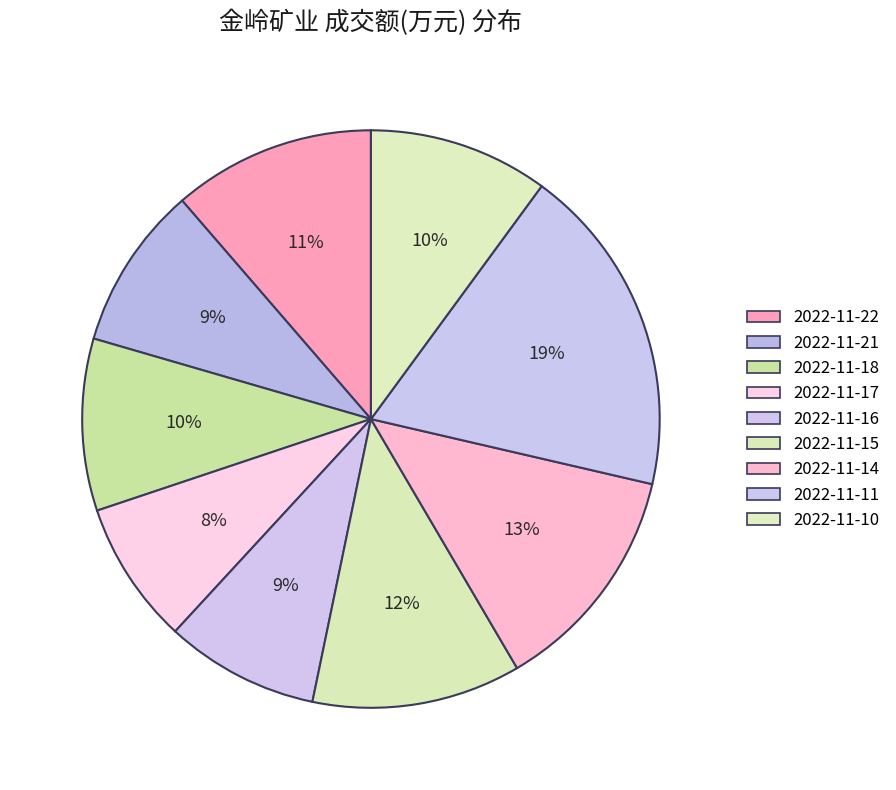

To the nearest percent, what portion does 2022-11-17 represent?

8%